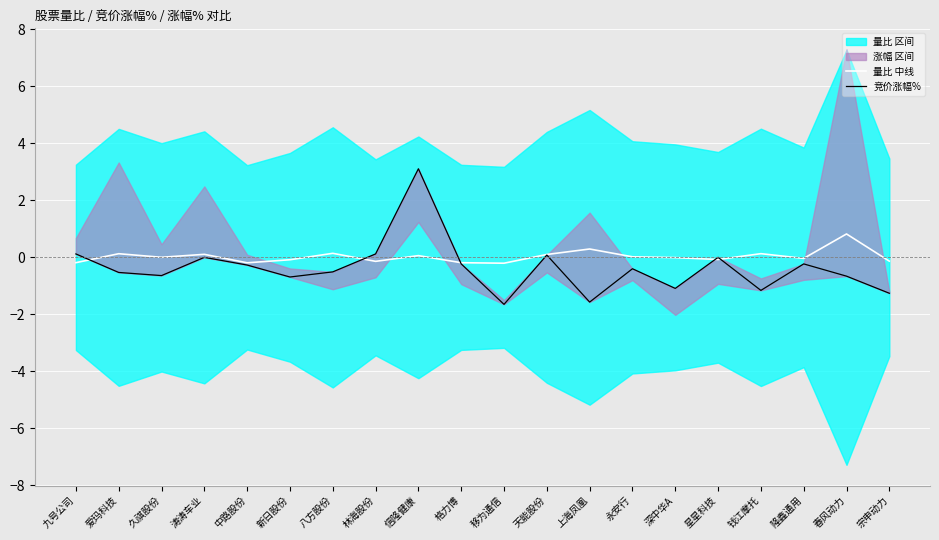

Which series has the widest spread of values?

竞价涨幅%